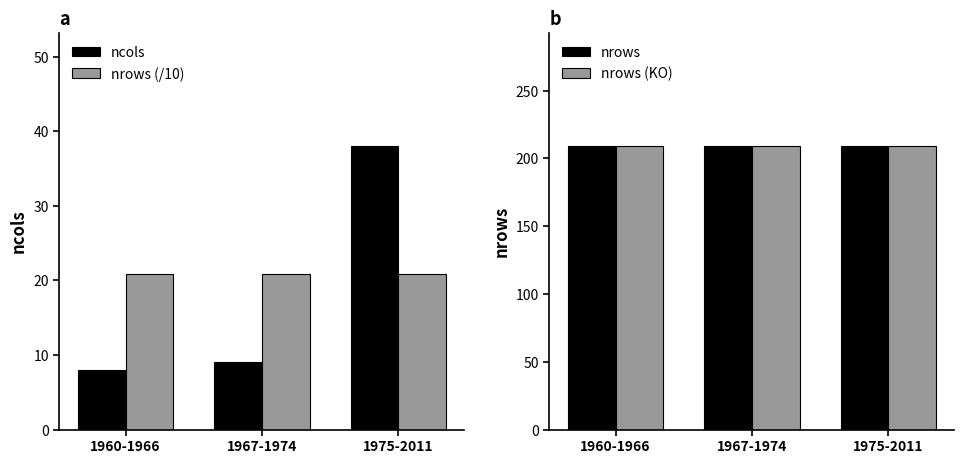

What is the spread (max minus min) of values at 1967-1974?

200.0